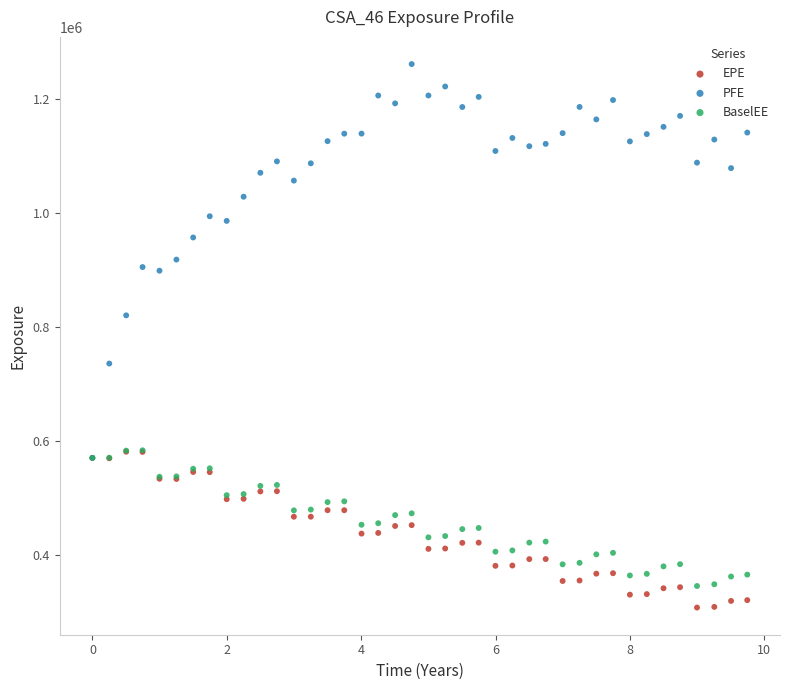

Across all series, what Y value is closest to 783902?

819794